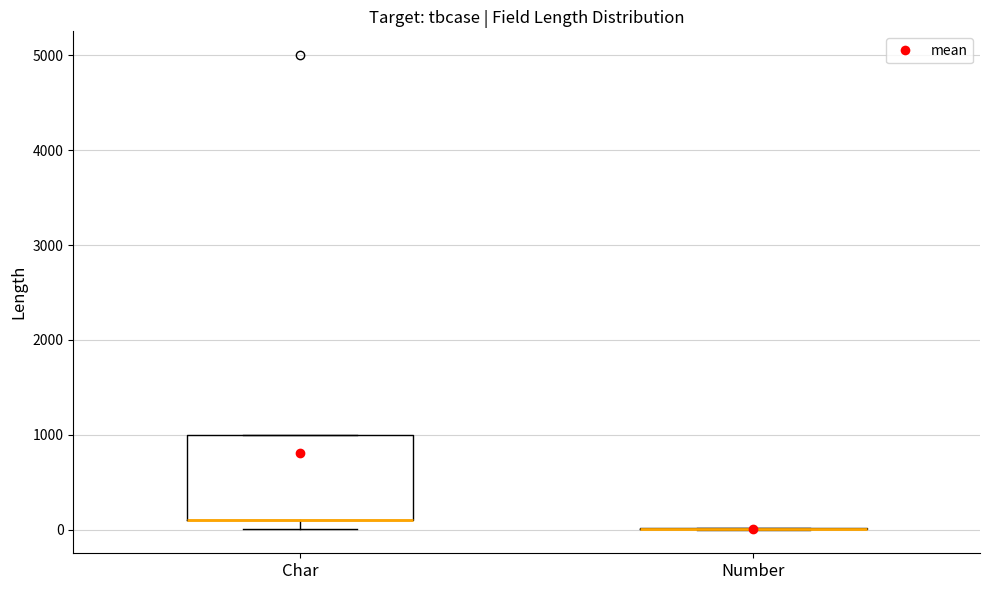

Reading left to right, transcribe this box plot: for each box, give where its median line is, the range the box spans, and where its two whiskers end, as read against the y-axis. The values are not printed on the chart, so give them approximately, as read against the axis.

Char: median 100 (drawn on the box's lower edge), box 100 to 1000, whiskers 0 to 1000
Number: box collapsed to a line at 0, whiskers 0 to 0